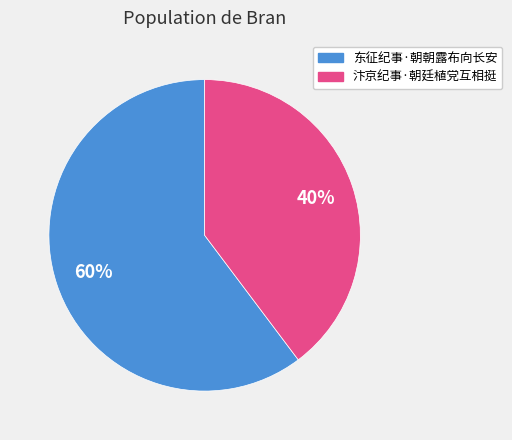

Approximately how many times larger is the value at 东征纪事·朝朝露布向长安 compared to 汴京纪事·朝廷植党互相挺?

1.5